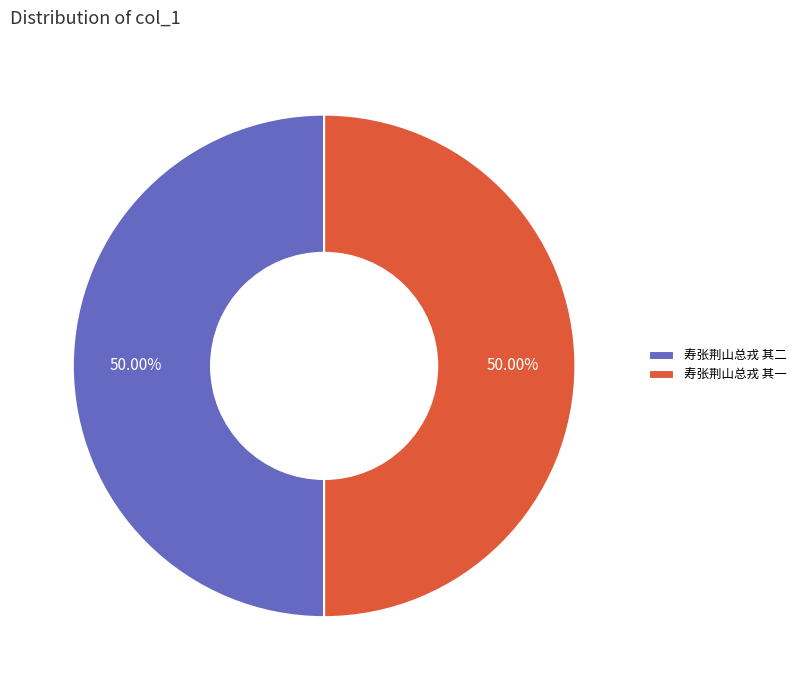

Is the sum of 寿张荆山总戎 其一 and 寿张荆山总戎 其二 greater than half?

Yes